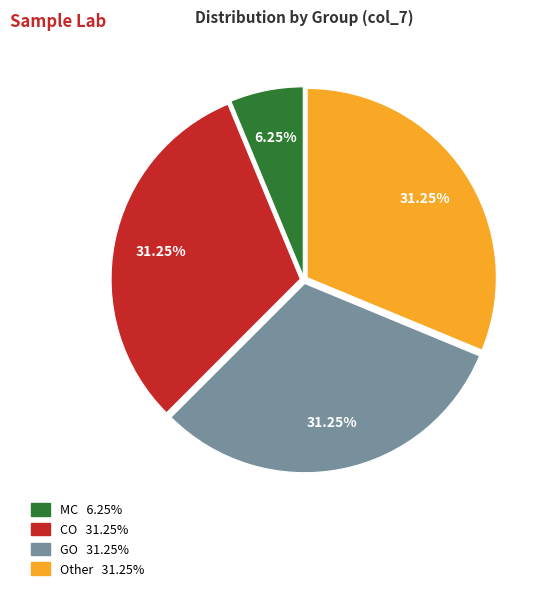

Is there a majority slice in this chart?

No